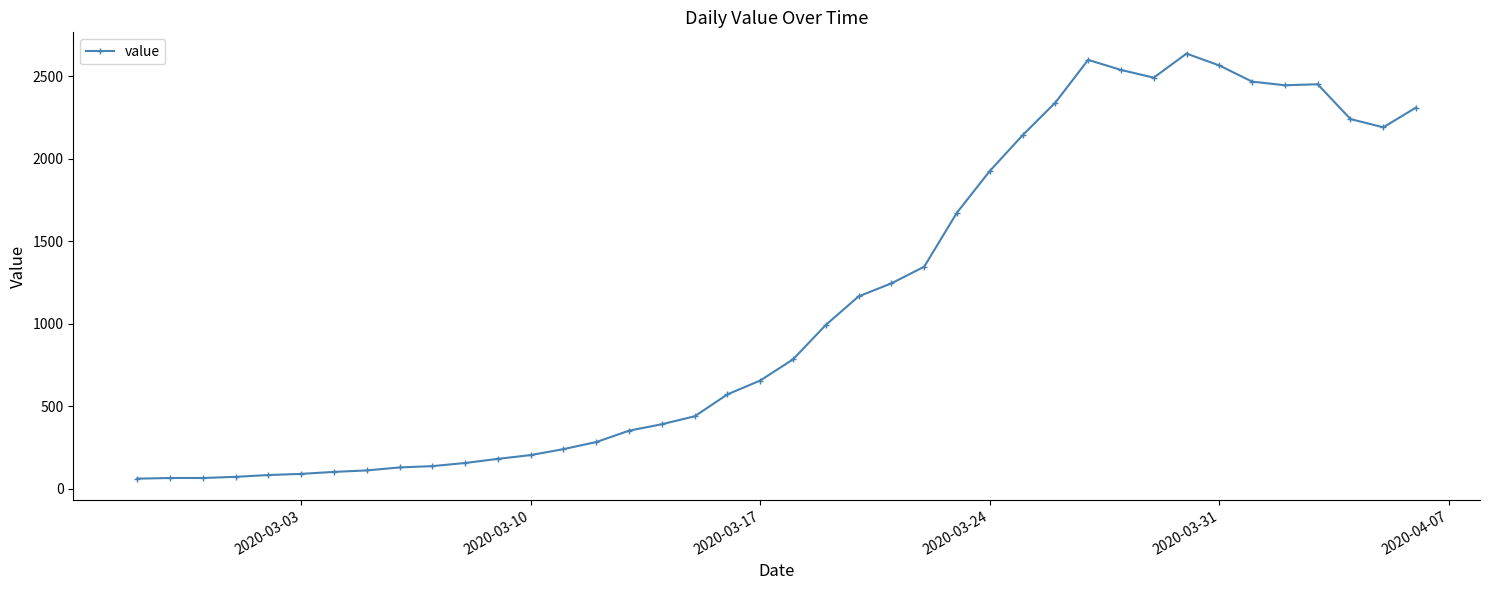

How many data points does each series have?

40